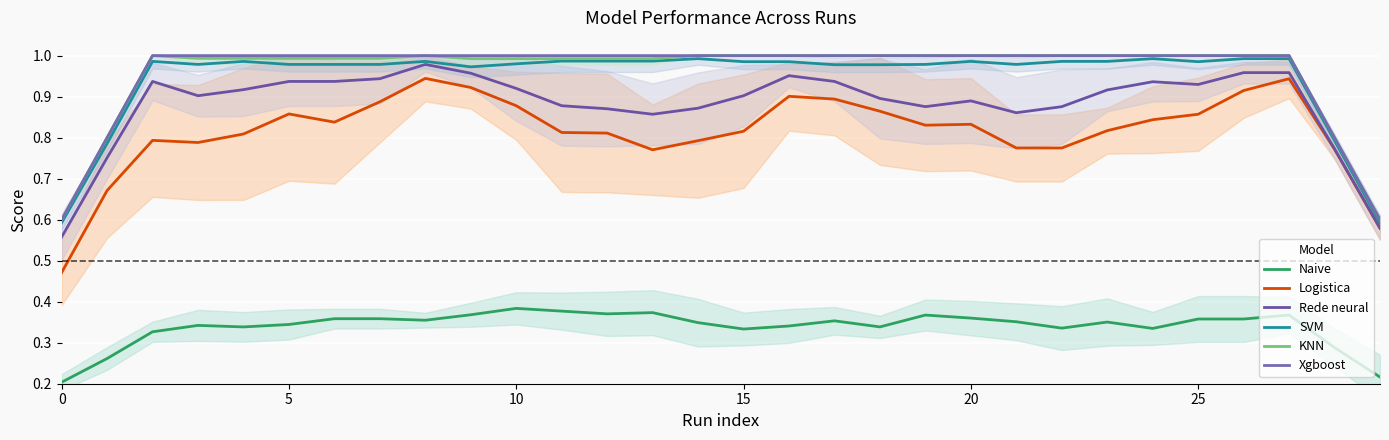

List the series in order of their peak value, lowest first.

Naive, Logistica, Rede neural, SVM, KNN, Xgboost